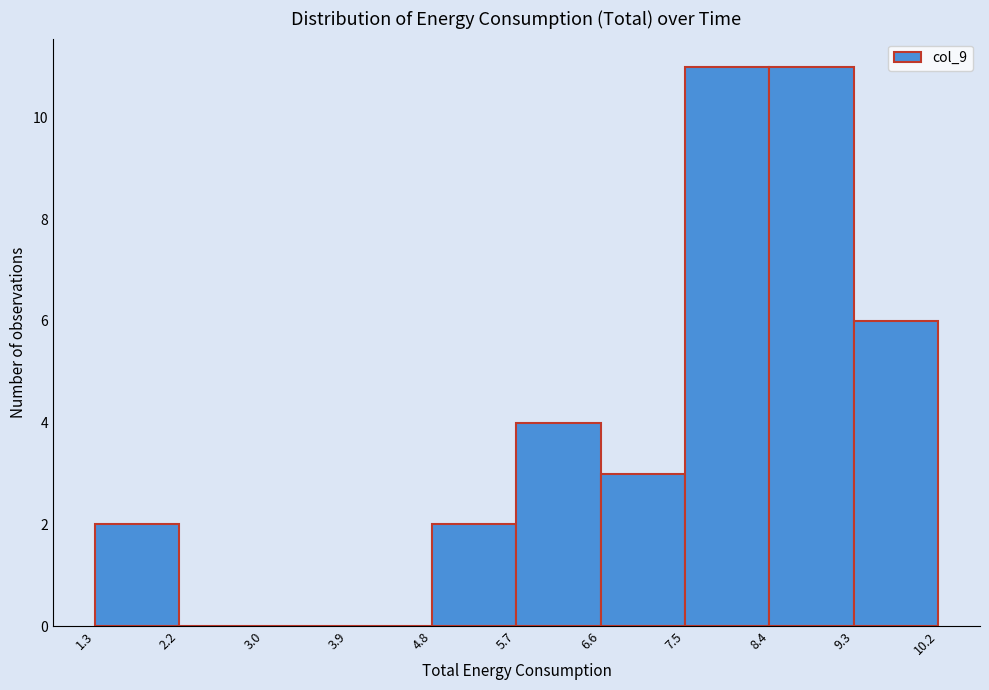

Reading left to right, list every bar in this chart as the range it spans on the x-axis followed by its height. The values are not printed on the chart, so give them approximately, as read against the axis.

1.3 to 2.2: 2
2.2 to 3.0: 0
3.0 to 3.9: 0
3.9 to 4.8: 0
4.8 to 5.7: 2
5.7 to 6.6: 4
6.6 to 7.5: 3
7.5 to 8.4: 11
8.4 to 9.3: 11
9.3 to 10.2: 6